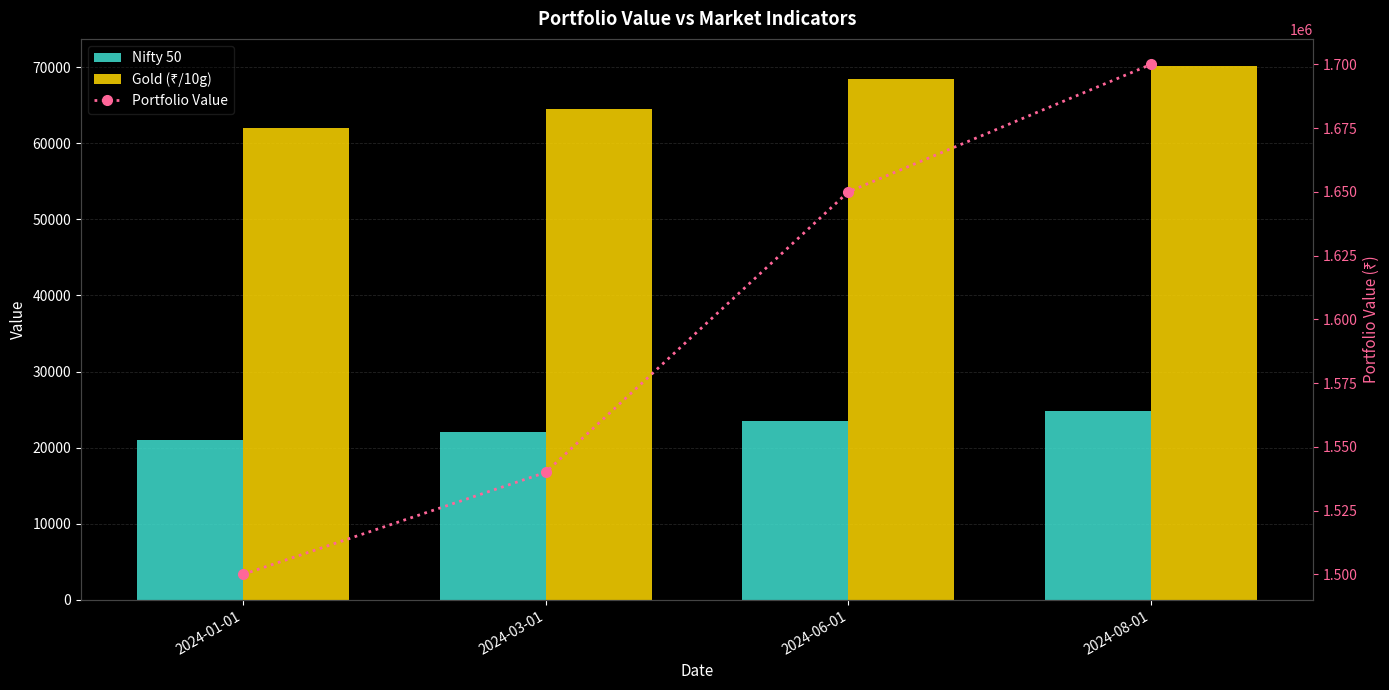

Rank the series at 2024-03-01 from lowest to highest value.

Nifty 50, Gold (₹/10g), Portfolio Value